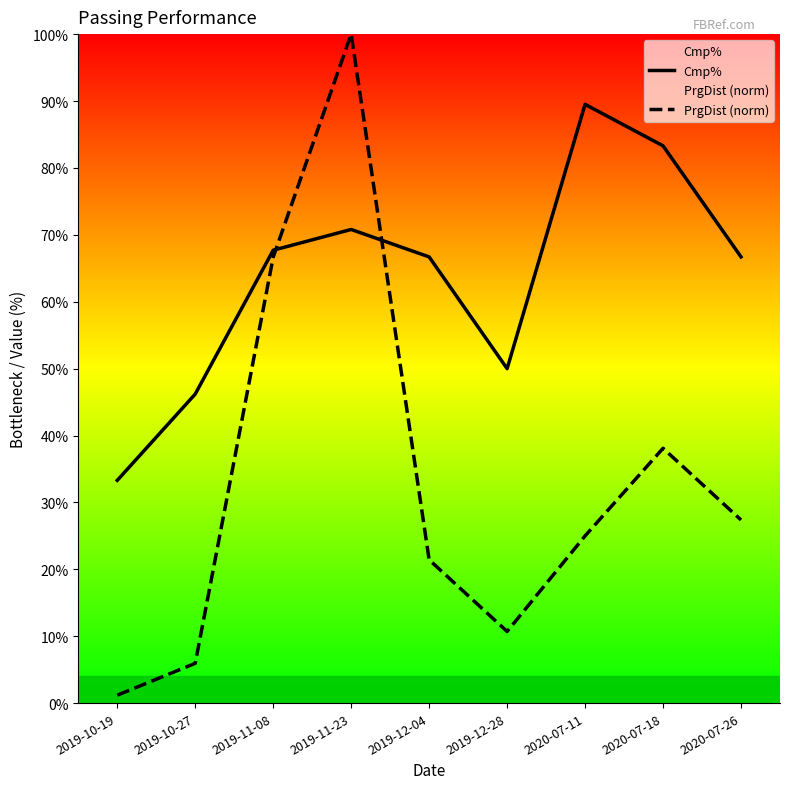

Read the PrgDist (norm) value at 2019-12-28.

10.7